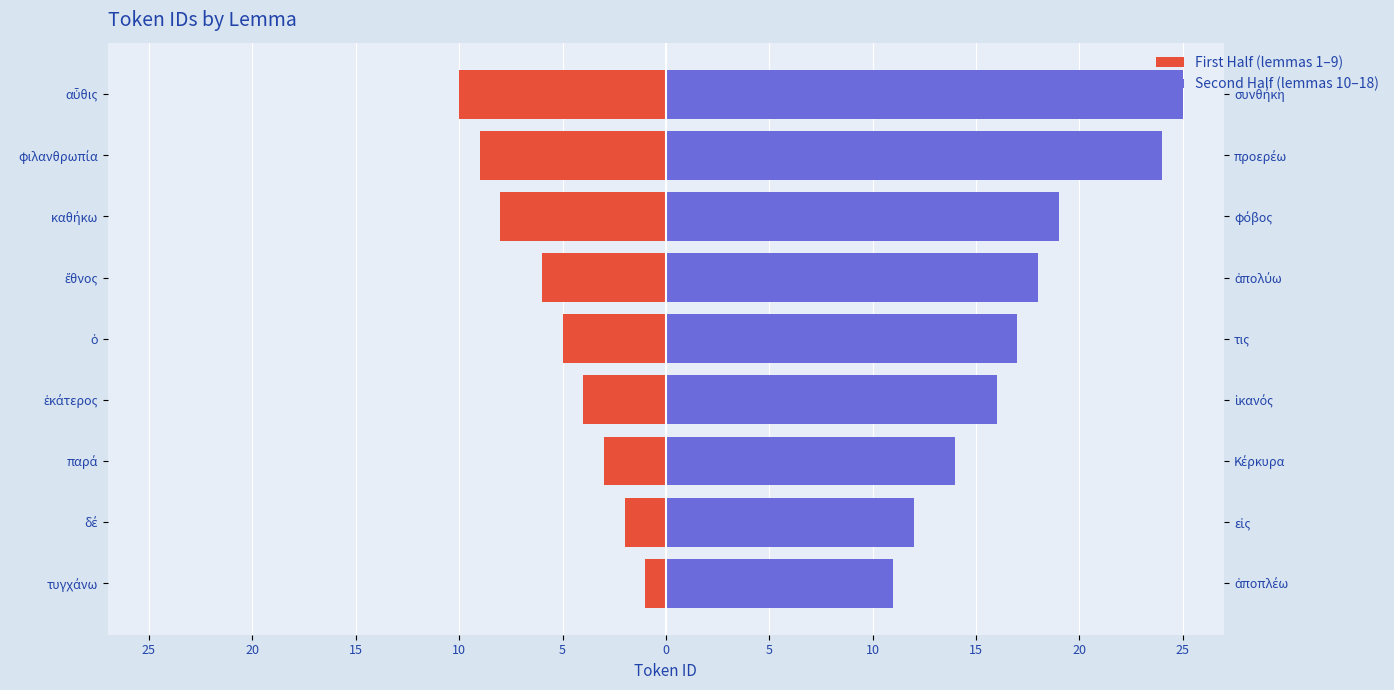

How many bars are there in each group?

2